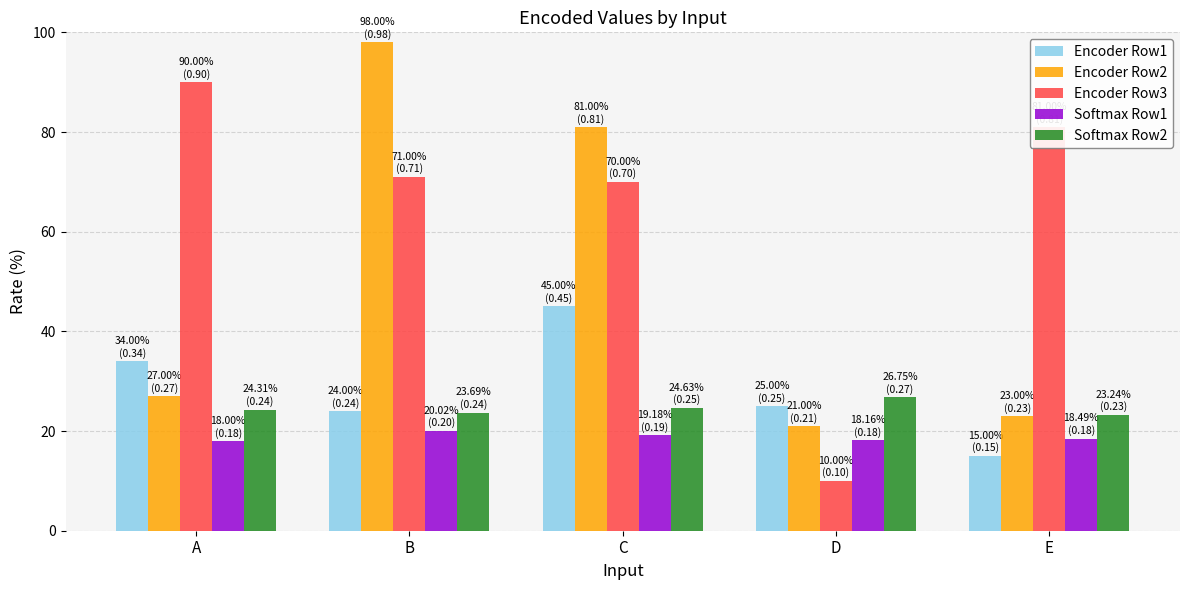

List the series in order of their peak value, highest first.

Encoder Row2, Encoder Row3, Encoder Row1, Softmax Row2, Softmax Row1